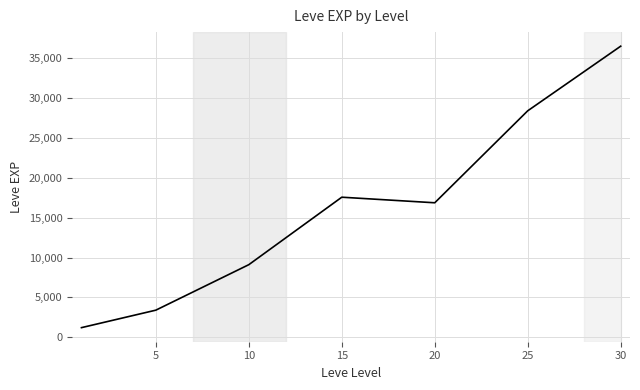

What is the sum of all values?

113039.2